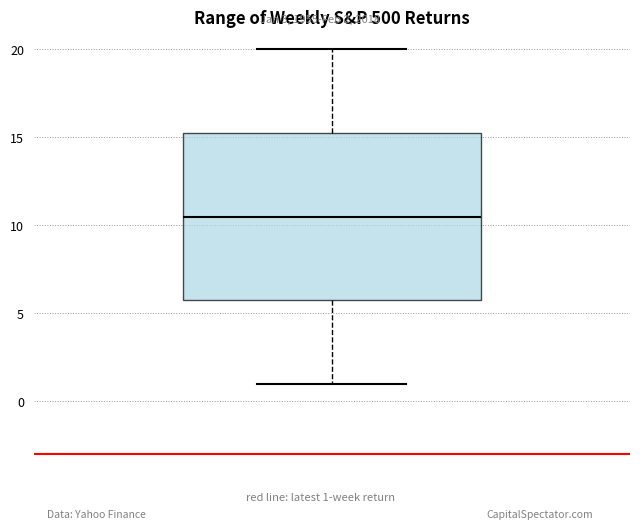

Transcribe this box plot: give where the median line is, the range the box spans, and where the two whiskers end, as read against the y-axis. The values are not printed on the chart, so give them approximately, as read against the axis.

median 10.5, box 6.0 to 15.5, whiskers 1.0 to 20.0